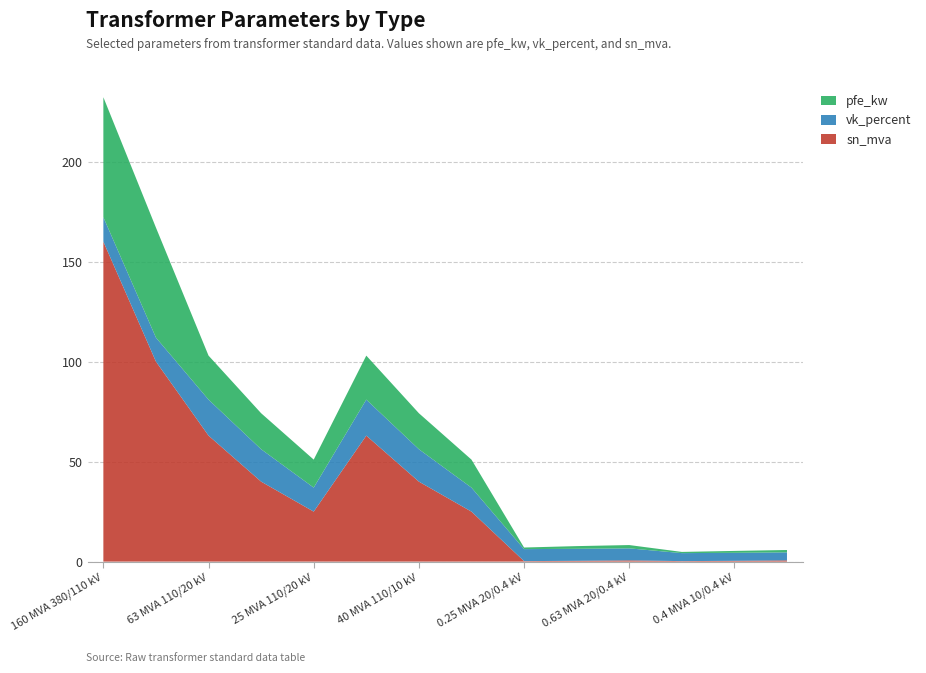

Reading right to left, transcribe all the data shown in this chart.

pfe_kw: 1.2	0.9	0.6	1.6	1.4	0.8	14.0	18.0	22.0	14.0	18.0	22.0	55.0	60.0
vk_percent: 4.0	4.0	4.0	6.0	6.0	6.0	12.0	16.2	18.0	12.0	16.2	18.0	12.0	12.2
sn_mva: 0.6	0.4	0.2	0.6	0.4	0.2	25.0	40.0	63.0	25.0	40.0	63.0	100.0	160.0